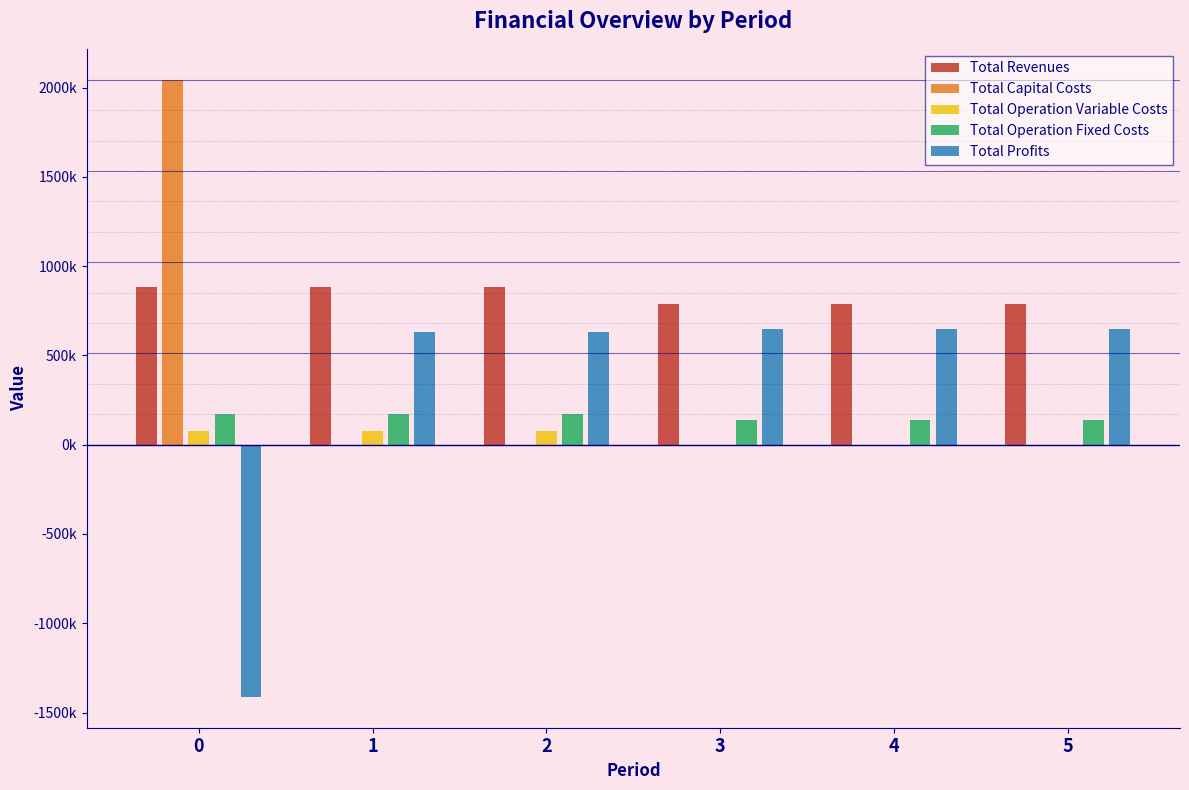

Between 2 and 5, which is larger?

2